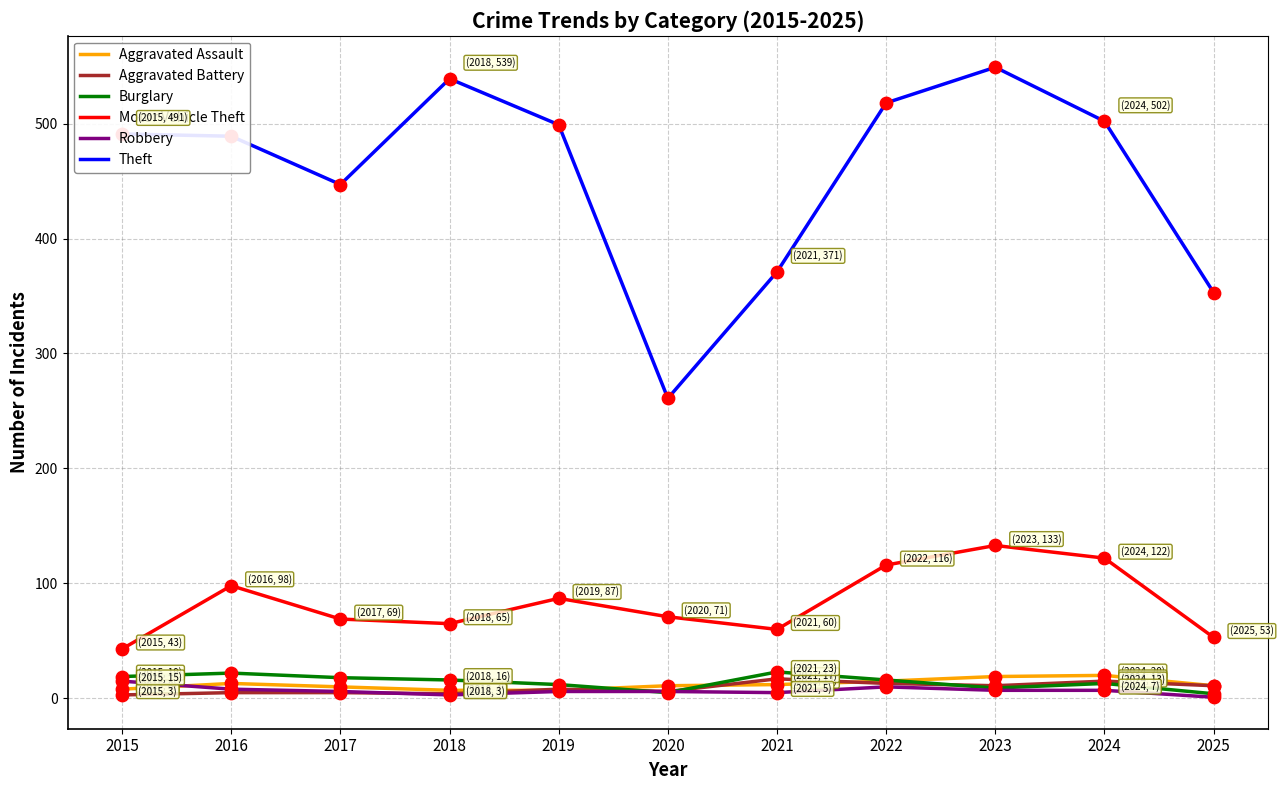

Which series has the largest total across all categories?

Theft